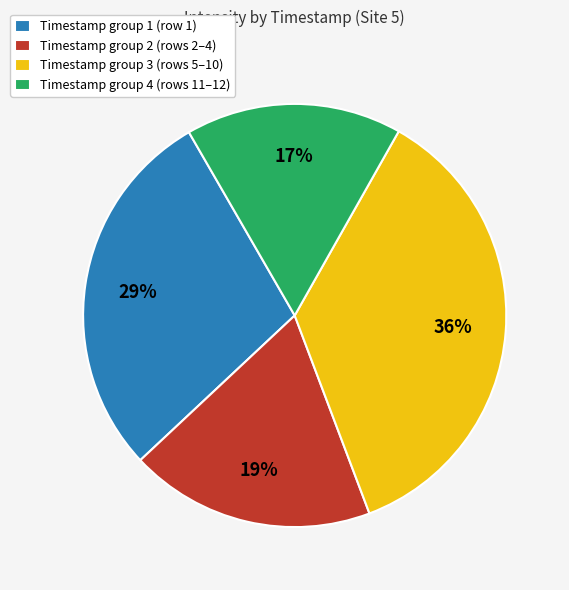

Which category has the biggest portion of the pie?

Timestamp group 3 (rows 5–10)